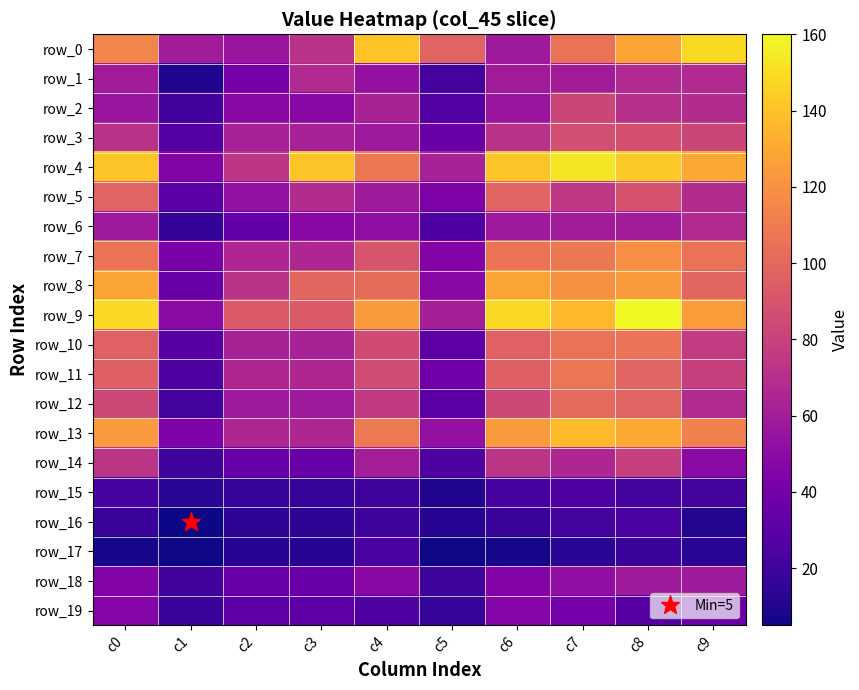

Which category has the highest value in the row_14 series?

c8